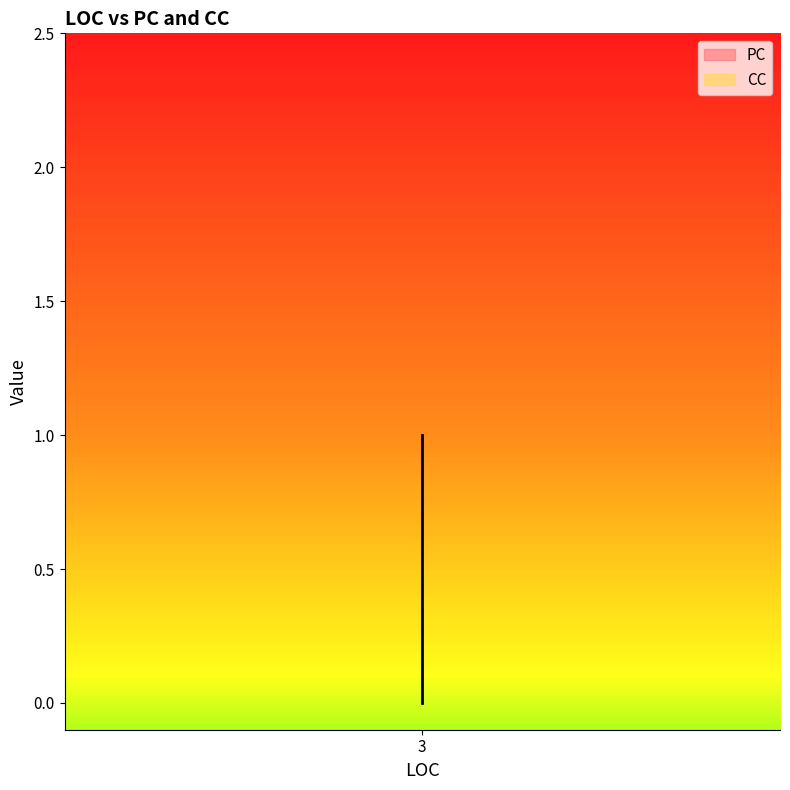

How many positive values are there?

2